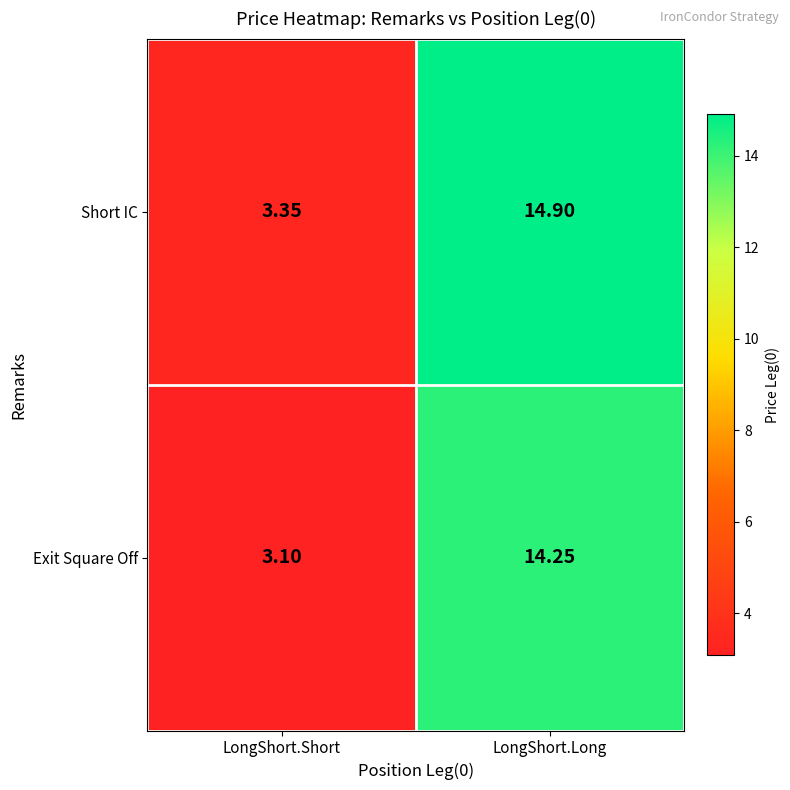

Which series changed the most between LongShort.Short and LongShort.Long?

Short IC